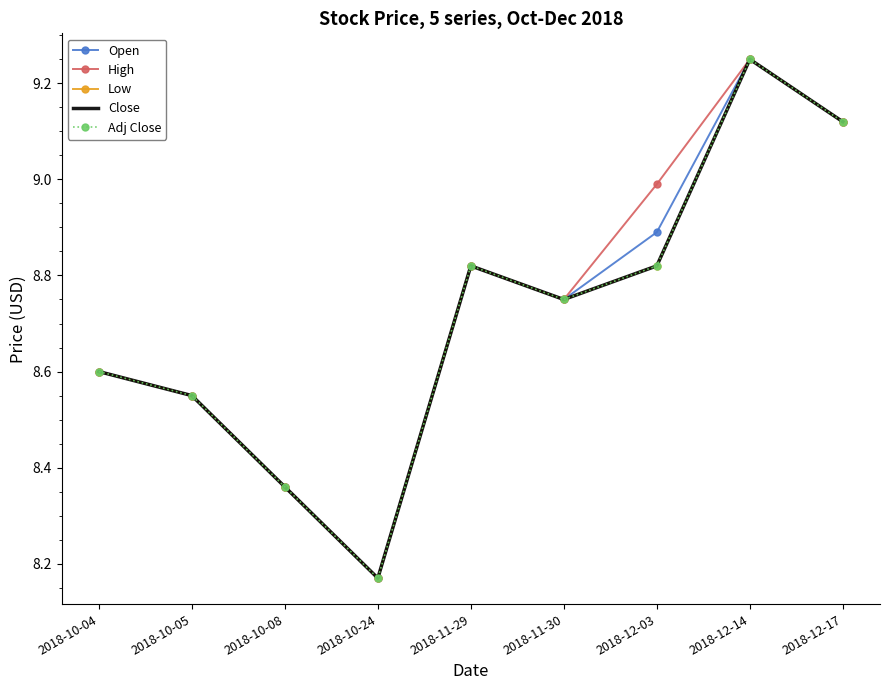

True or false: Close and High intersect in this chart.

False